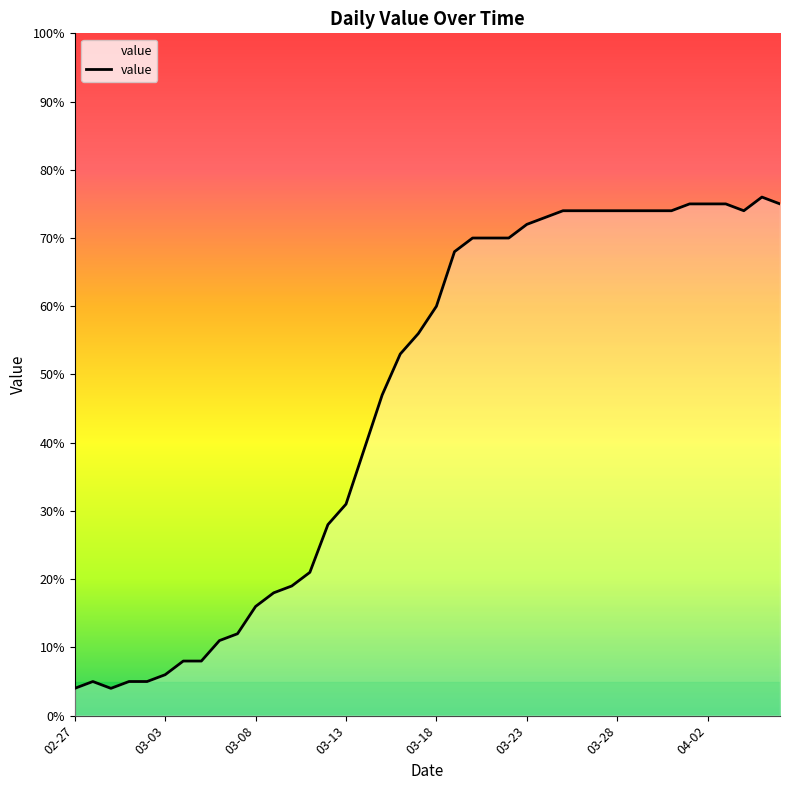

What is the maximum value shown in the chart?

76